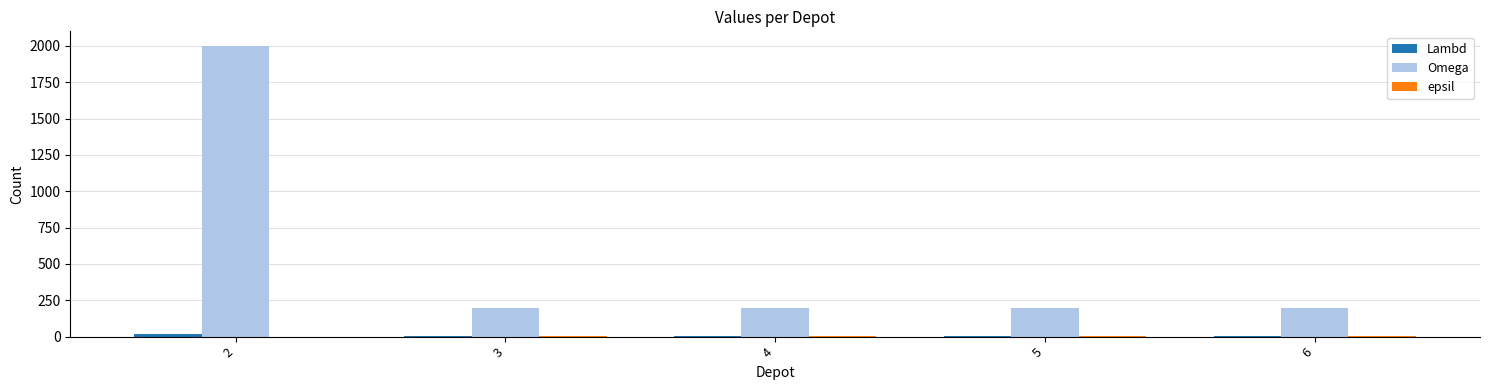

Which series has the largest total across all categories?

Omega